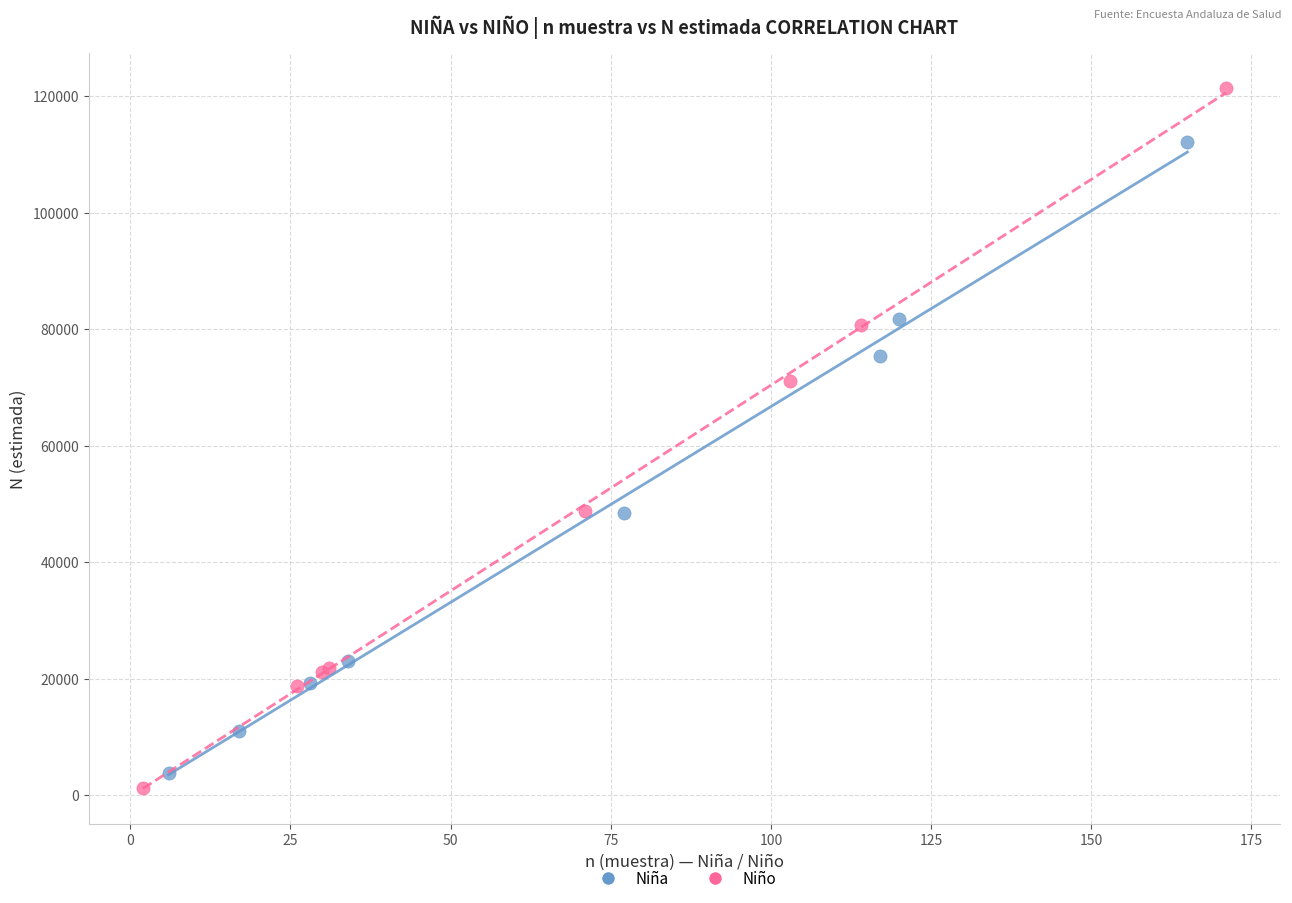

Which series has the widest spread of Y values?

Niño